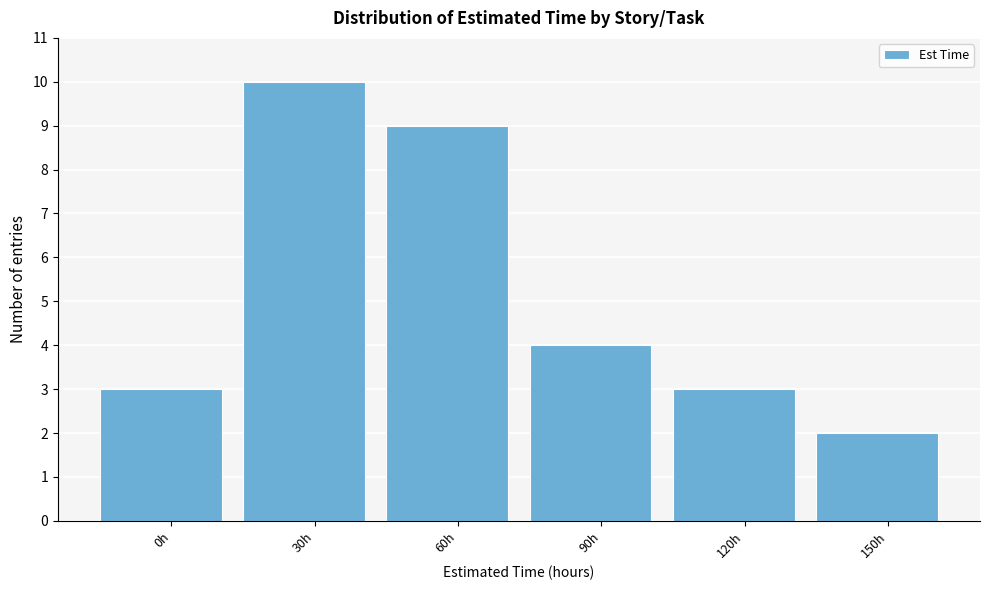

Reading left to right, what are all the values shown in this chart?

3	10	9	4	3	2